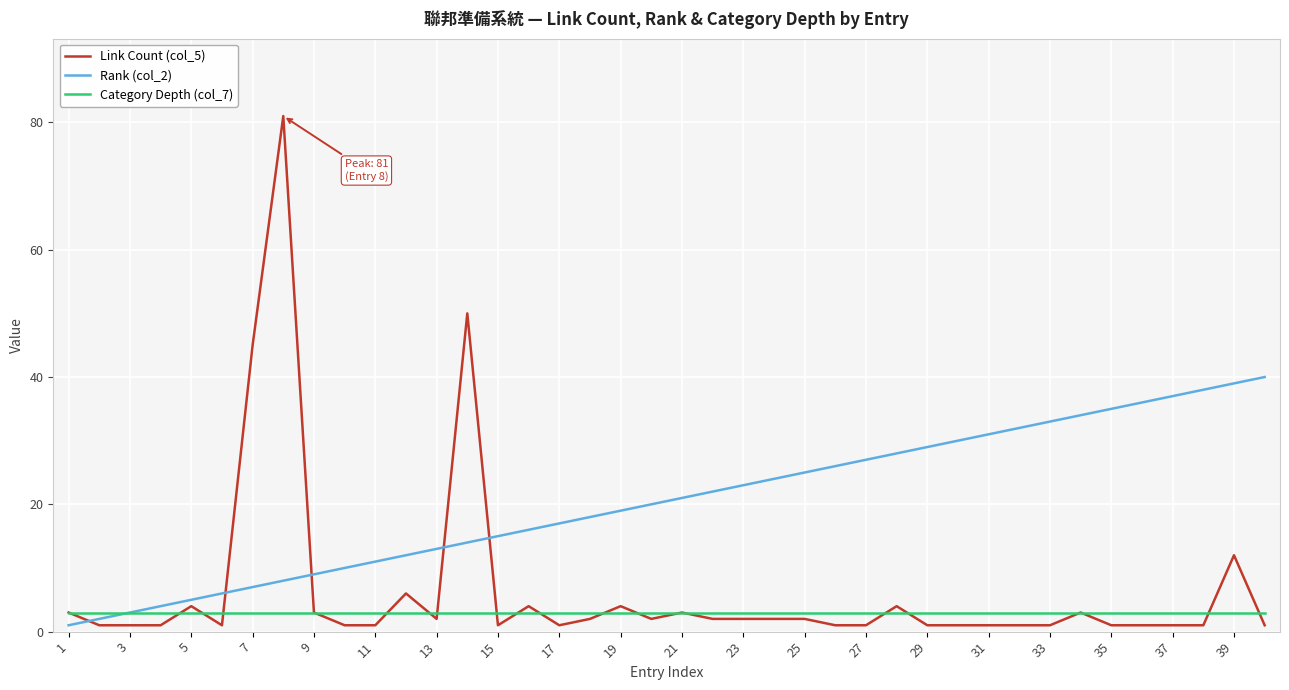

True or false: Rank (col_2) and Link Count (col_5) cross at least once.

True